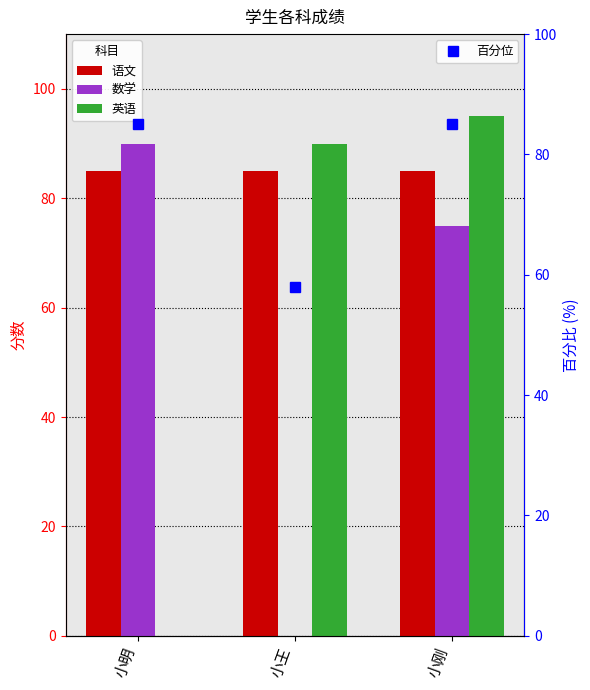

What is the maximum value shown in the chart?

95